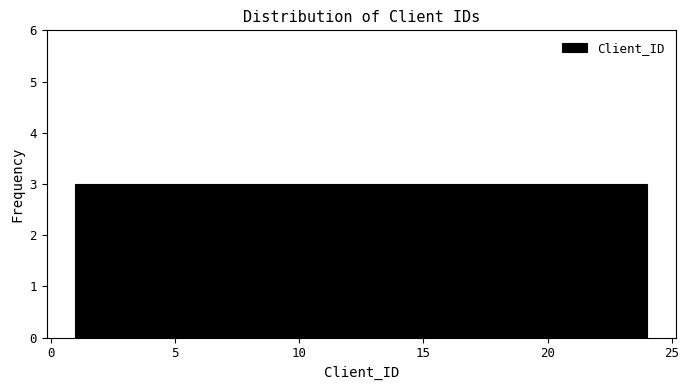

What is the height of the bar covering 15.5 to 18.5 on the x-axis? Neither the bar edges nor the heights are printed on the chart, so give them approximately, as read against the axes.

3